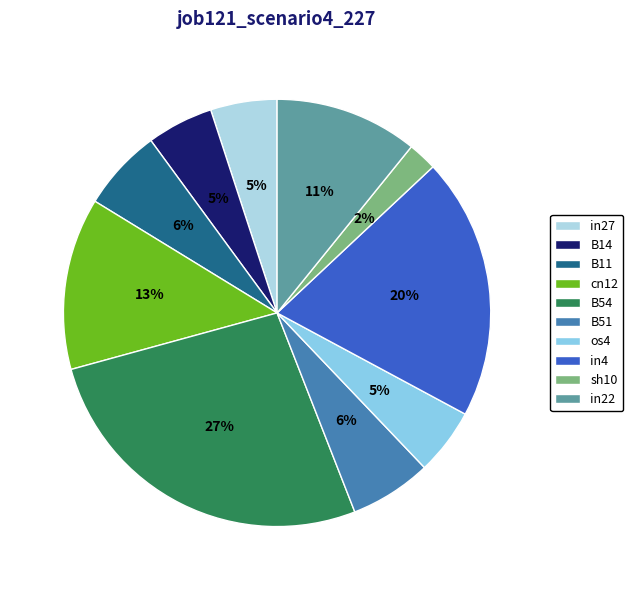

What percentage is the sh10 slice, to the nearest percent?

2%